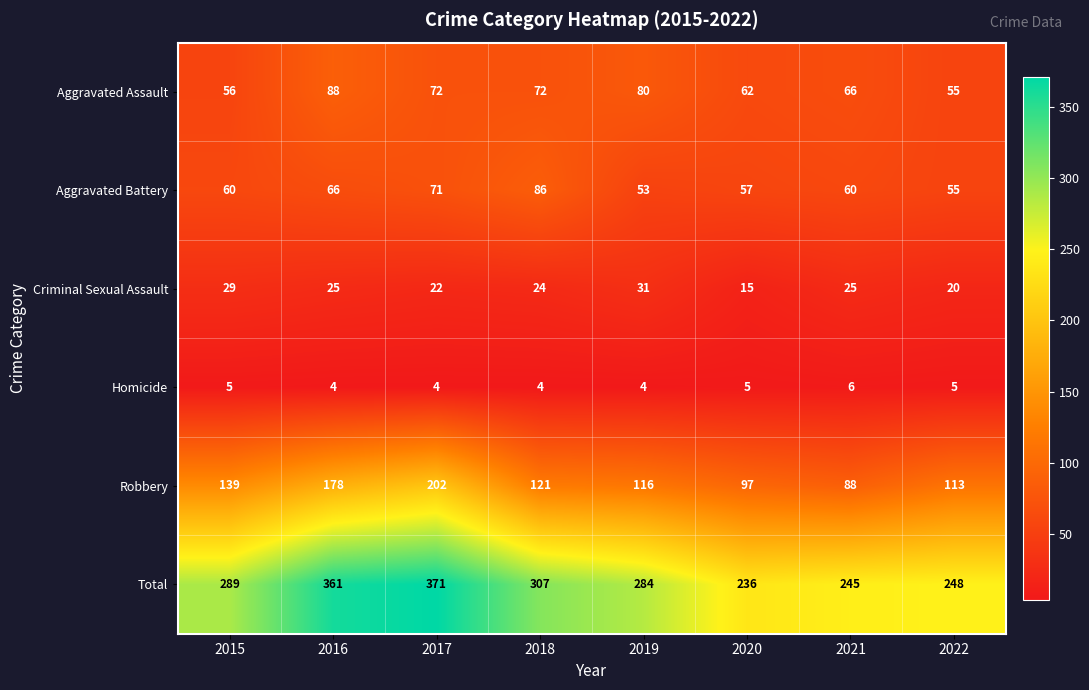

What is the sum of the Aggravated Battery values at 2020 and 2016?

123